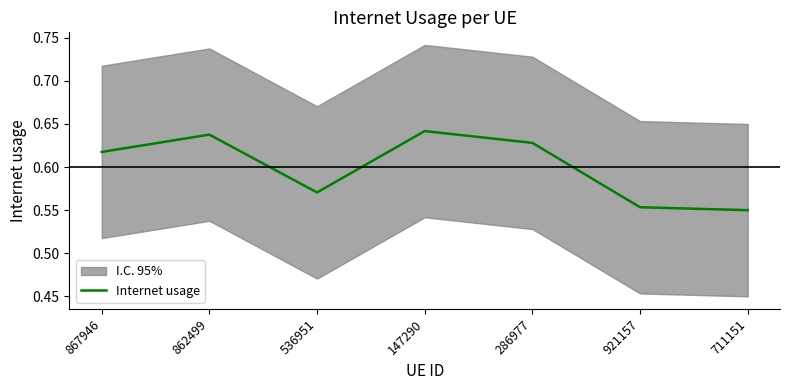

Rank the categories by value from highest to lowest.

147290, 862499, 286977, 867946, 536951, 921157, 711151